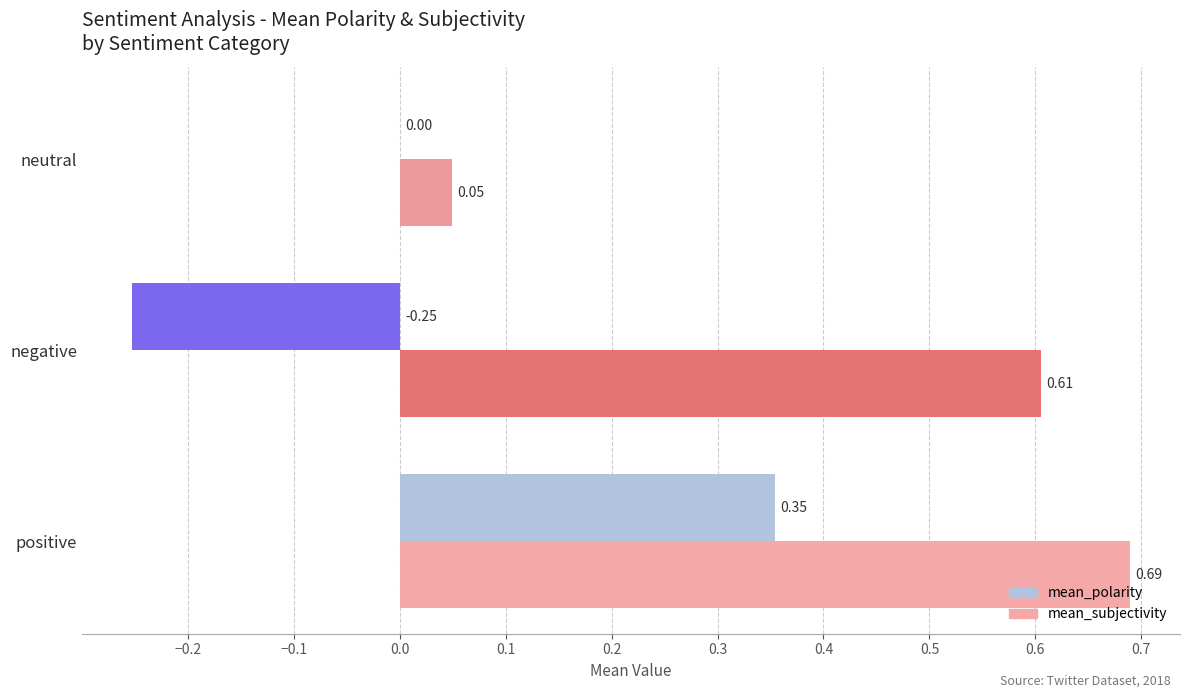

How many data points does each series have?

3